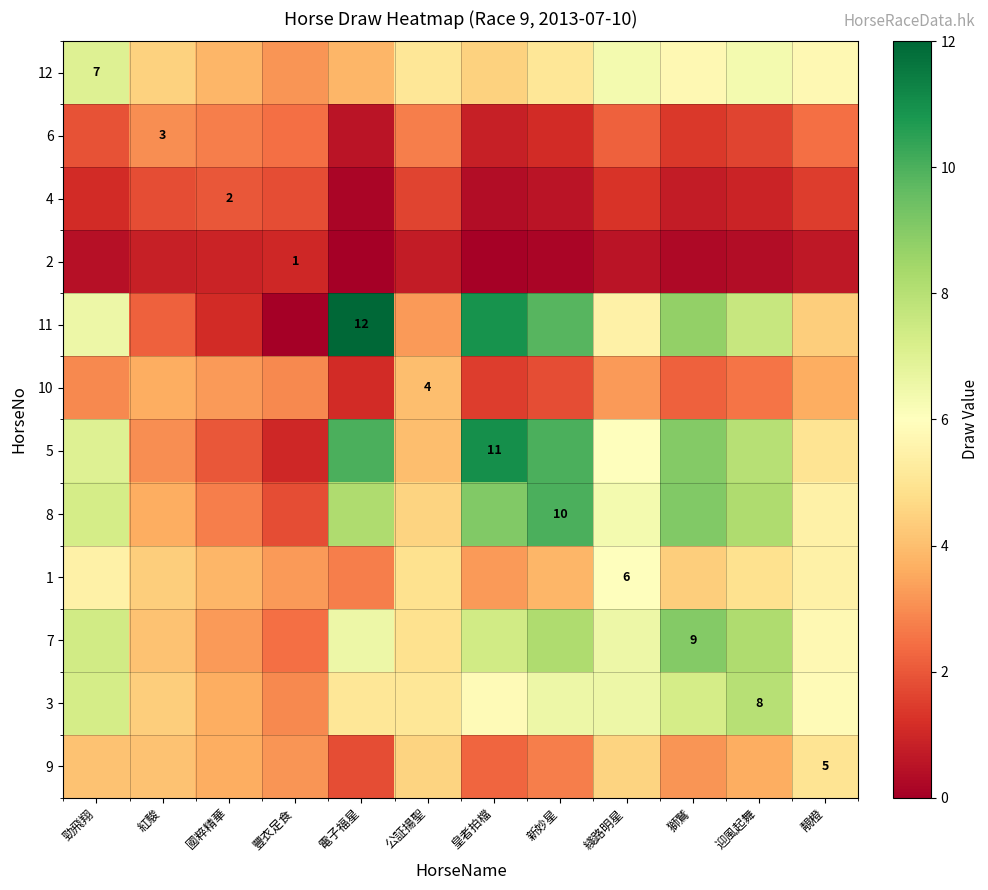

Where does the 9 series first go above 3?

勁飛翔